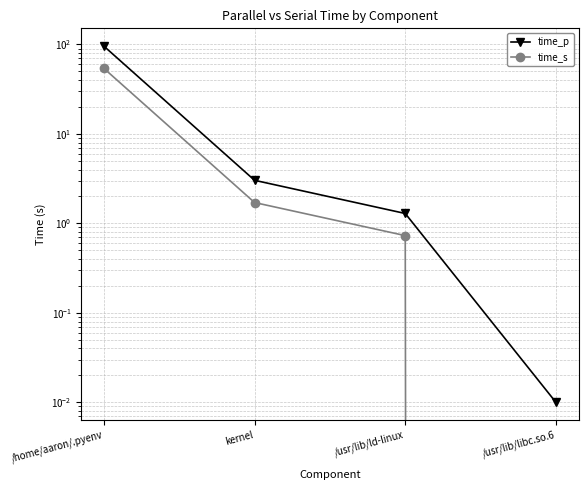

Between /home/aaron/.pyenv and kernel, which series saw the biggest shift?

time_p